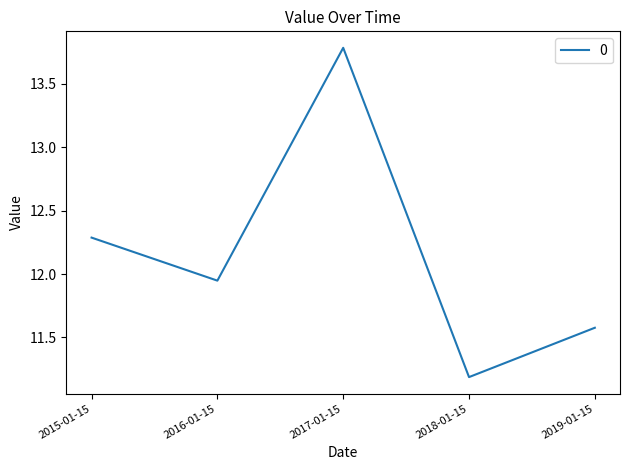

Which category has the highest value across all series?

2017-01-15